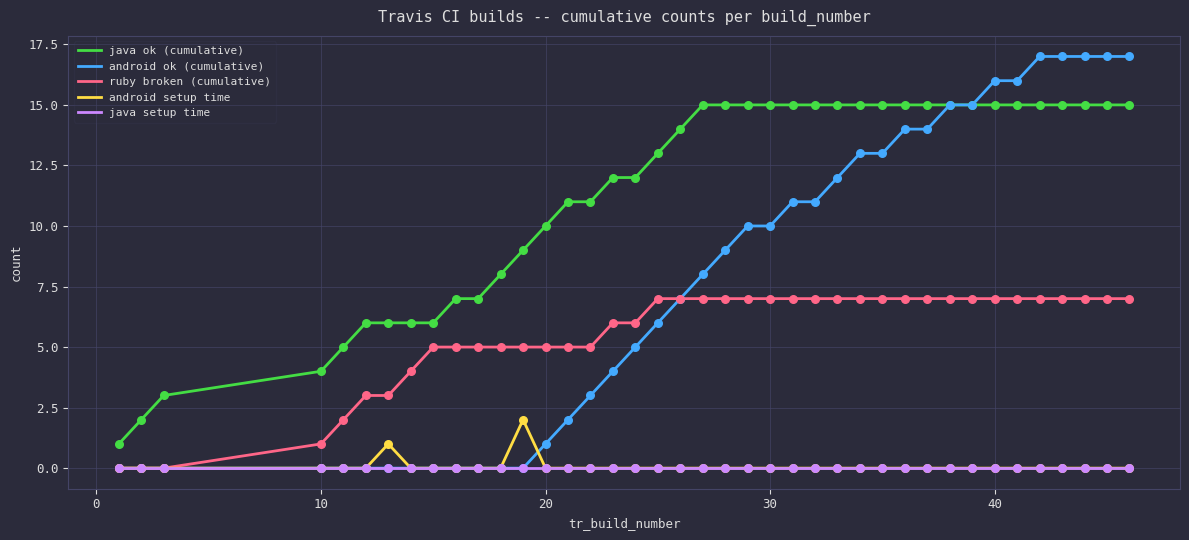

Rank the series by their maximum value, from highest to lowest.

android ok (cumulative), java ok (cumulative), ruby broken (cumulative), android setup time, java setup time